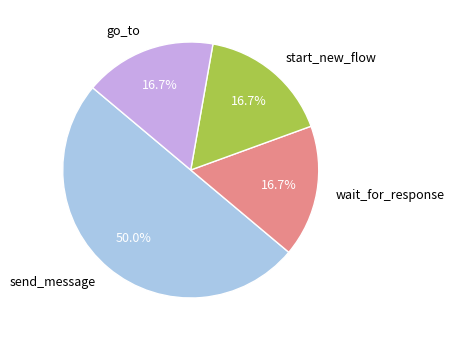

What is the ratio of the value at start_new_flow to the value at go_to?

1.0